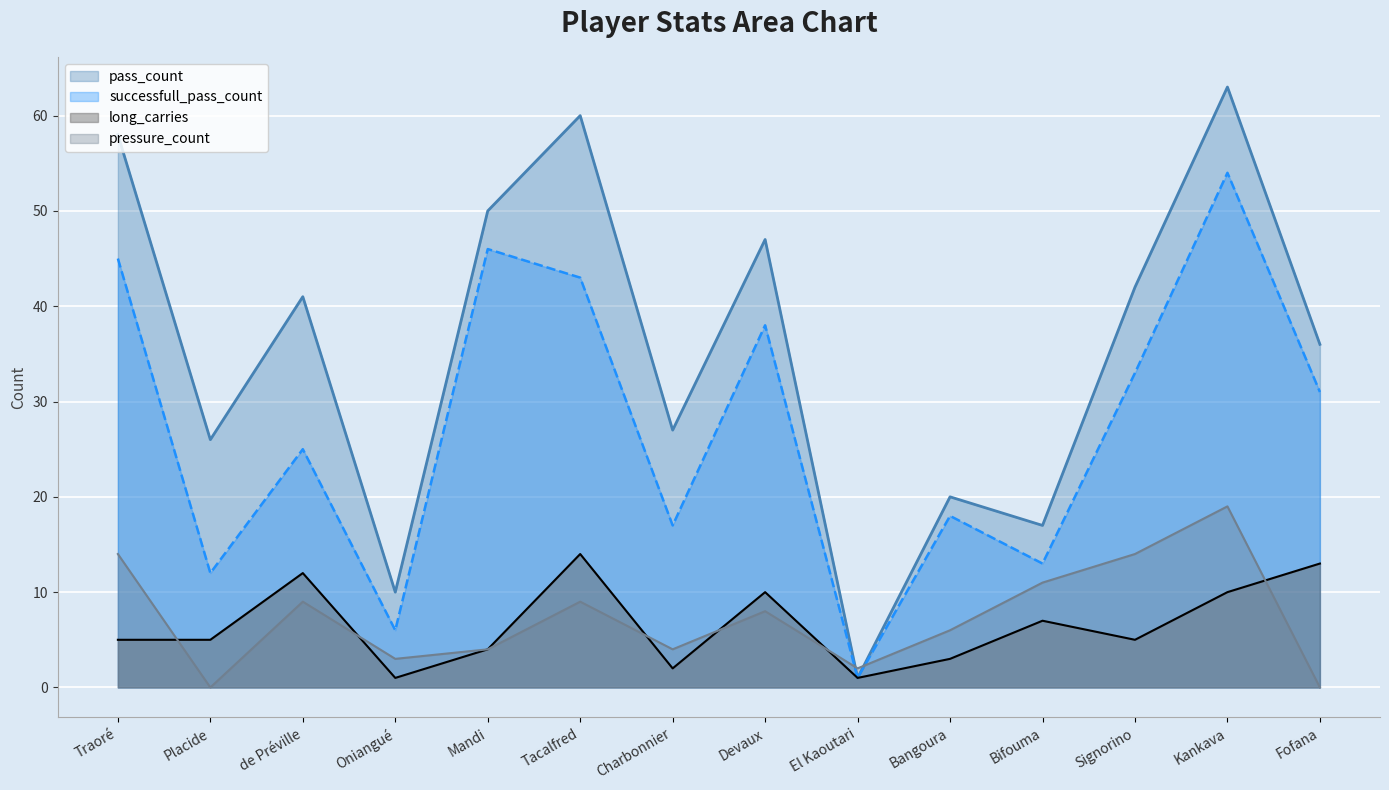

What is the greatest value displayed?

63